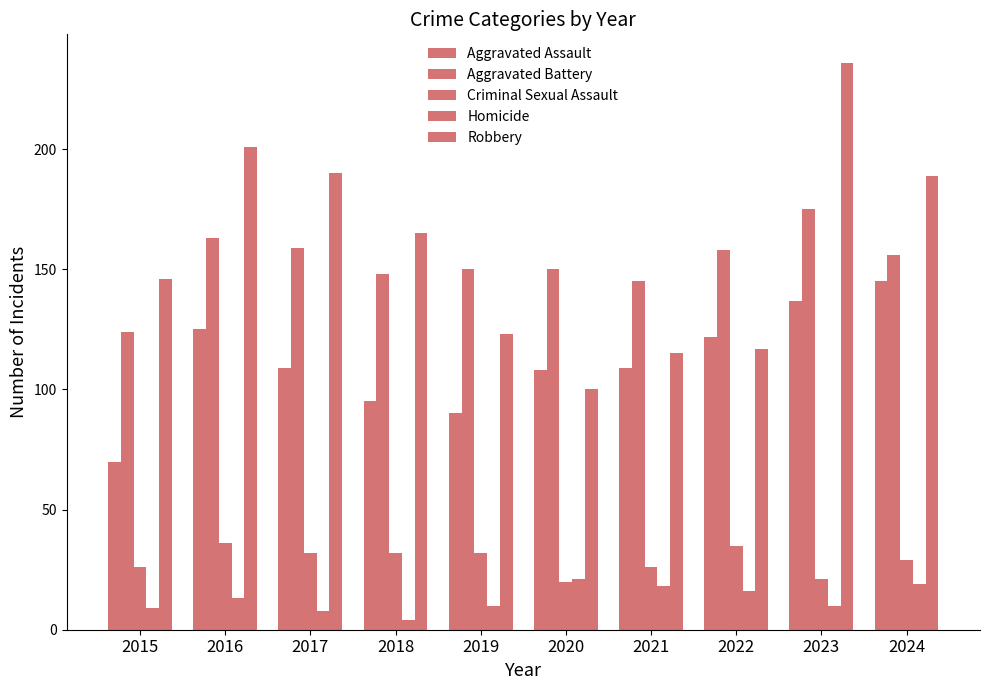

How many groups of bars are there?

10